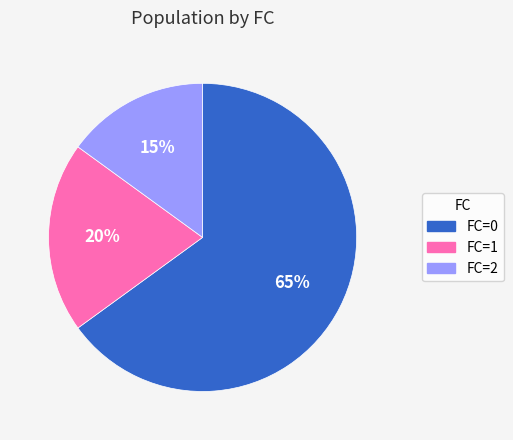

To the nearest percent, what is the difference between the largest and smallest slice percentages?

50%